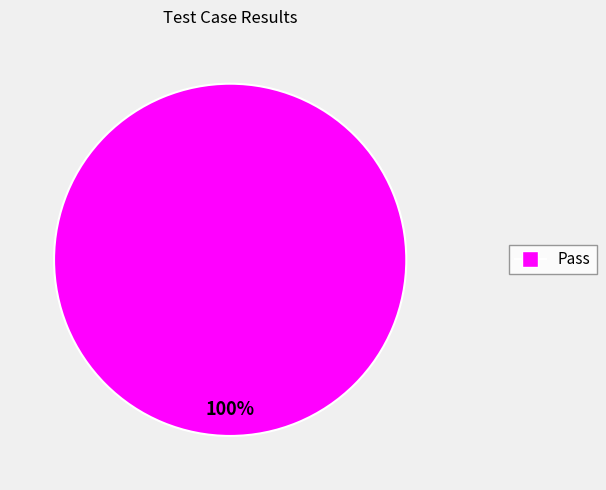

Is there a majority slice in this chart?

Yes